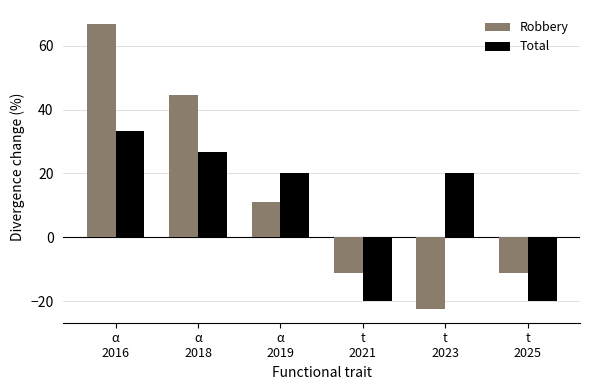

What is the total value across all series at t
2025?

-31.1